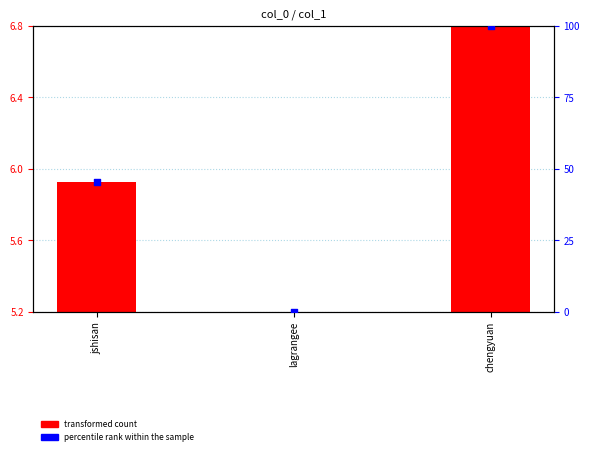

Which series contains the highest Y value?

percentile rank within the sample